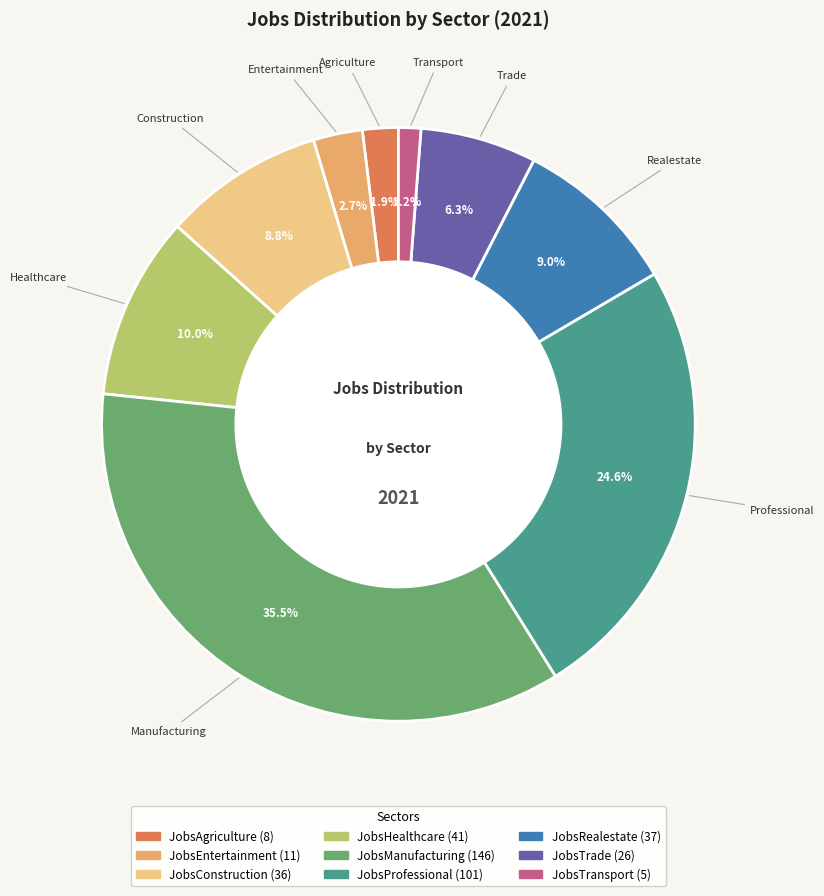

Between JobsConstruction and JobsAgriculture, which is larger?

JobsConstruction